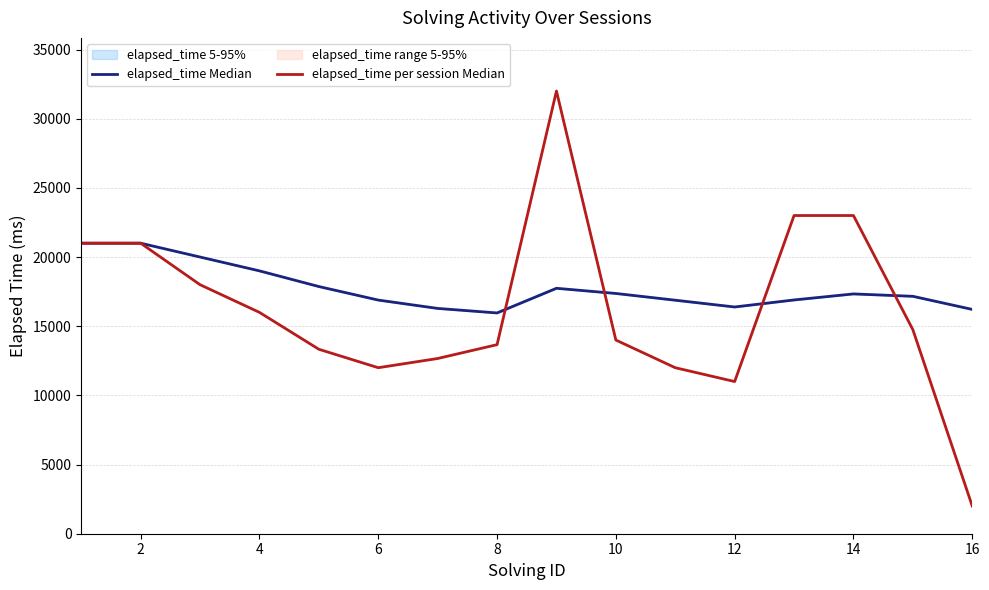

Which series ends up on top after the final intersection of elapsed_time Median and elapsed_time per session Median?

elapsed_time Median